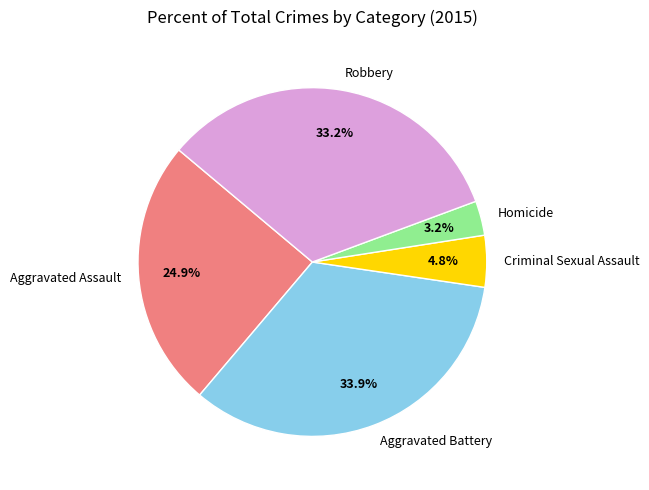

Is there any slice that represents more than half of the pie?

No